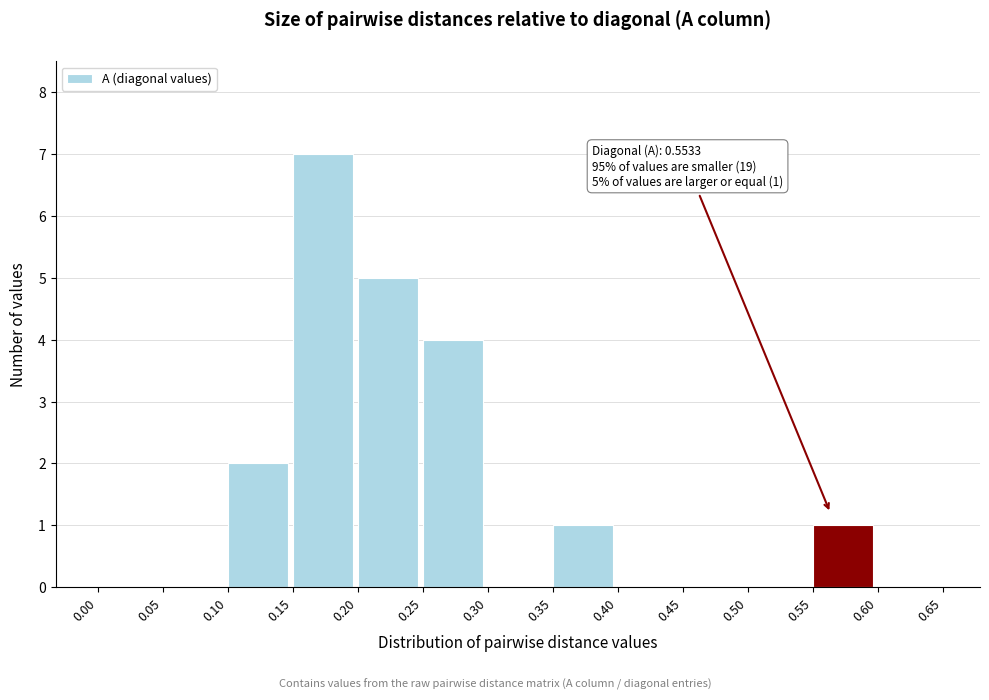

Which range on the x-axis has the tallest bar?

0.15 to 0.20